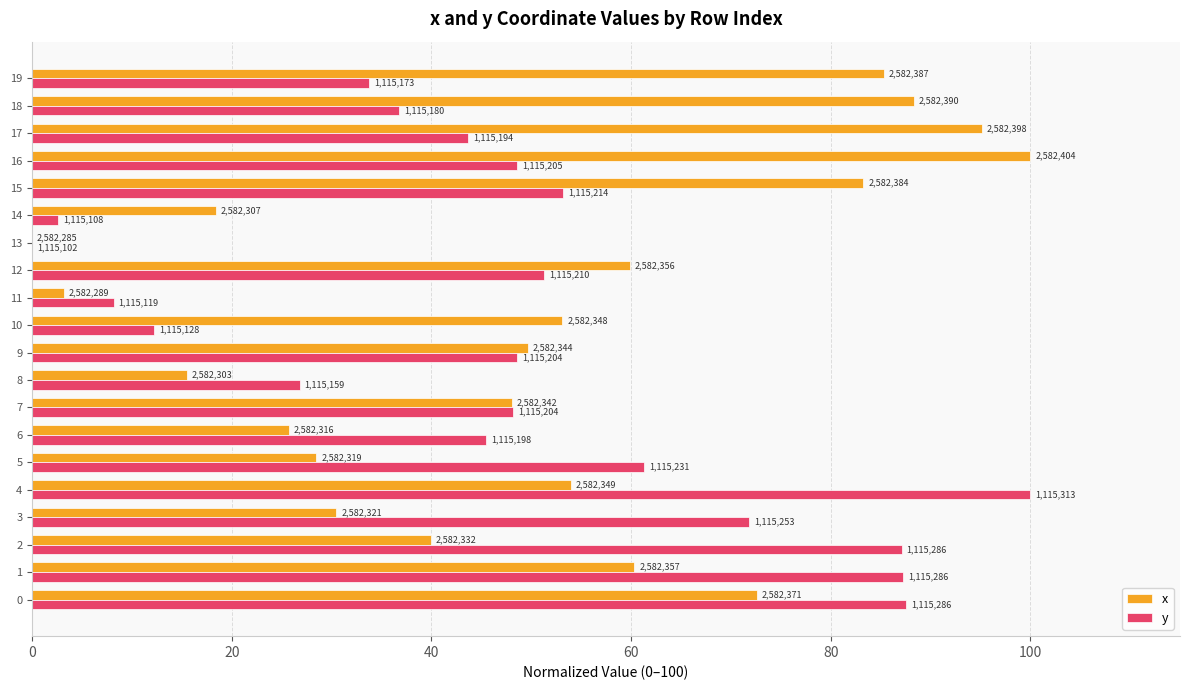

What is the sum of all y values?

954.5